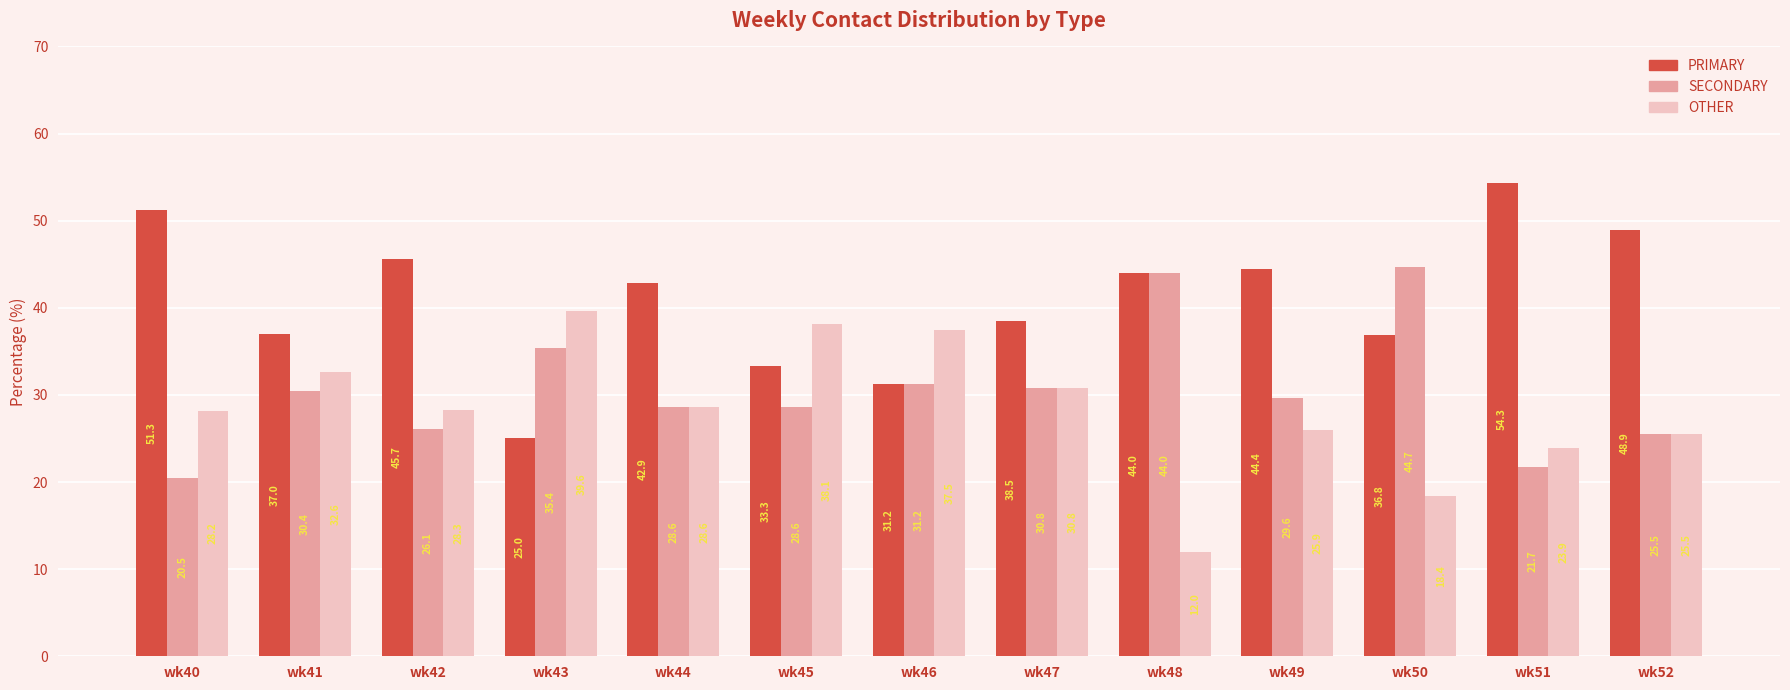

Which category has the lowest value across all series?

wk48